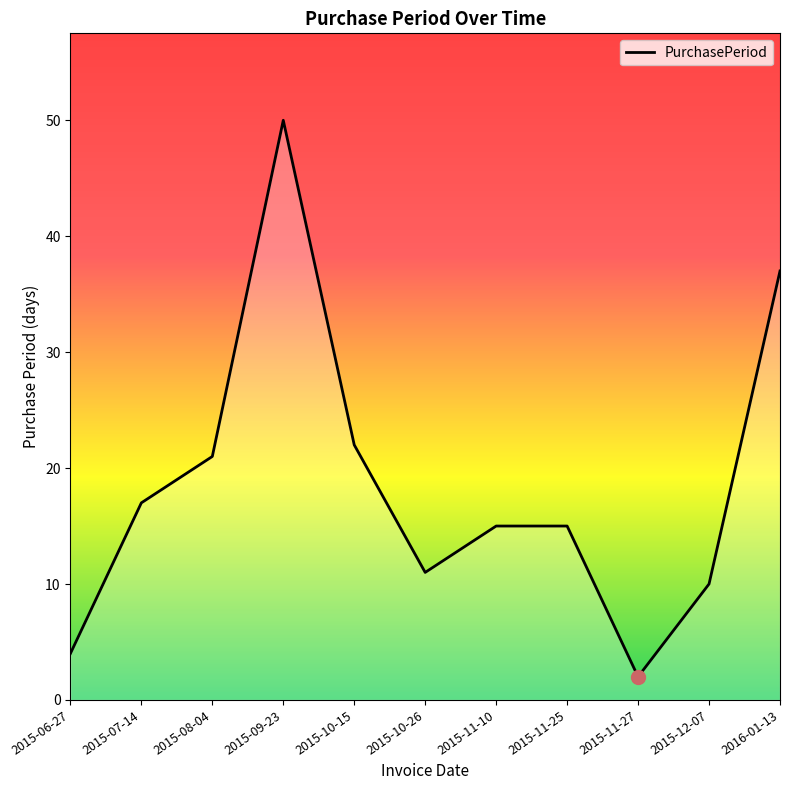

What is the average value?

19